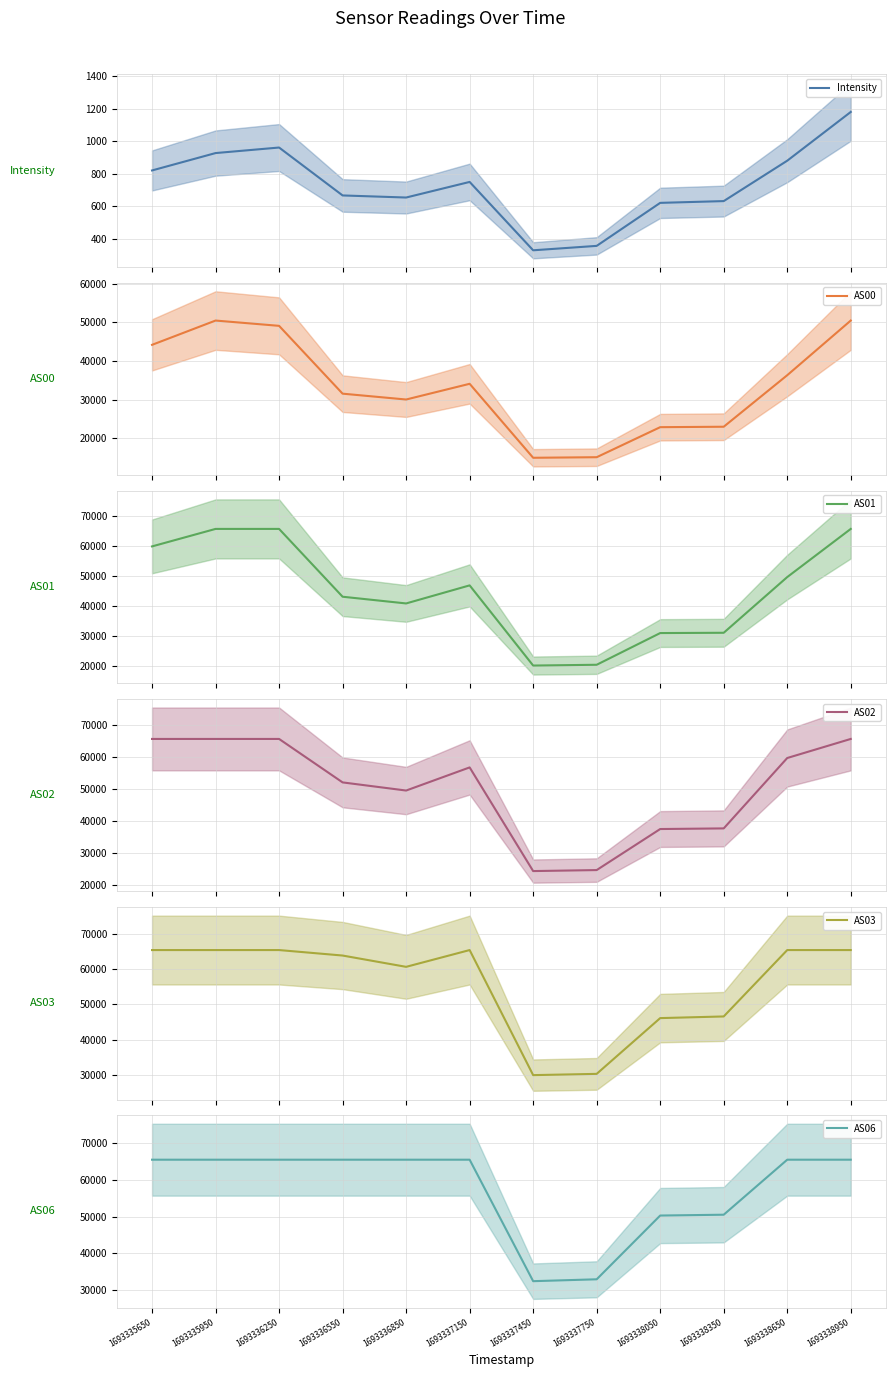

Where is the first local maximum for AS01?

1693337150